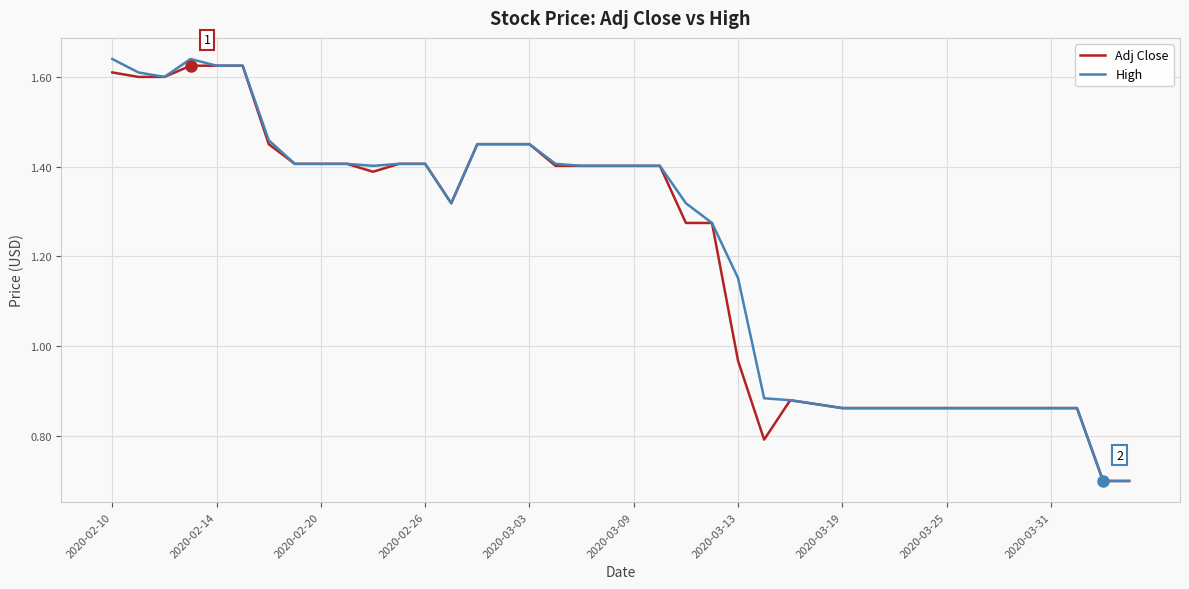

What is the minimum value shown in the chart?

0.7